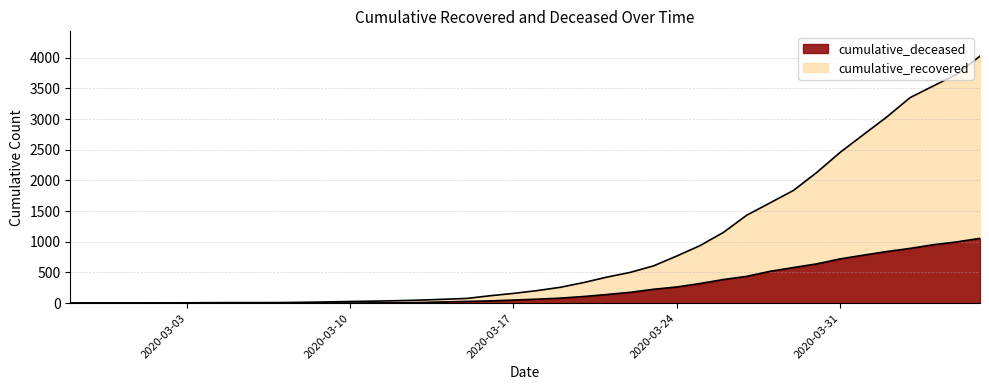

Which category has the lowest value in the cumulative_deceased series?

2020-02-27